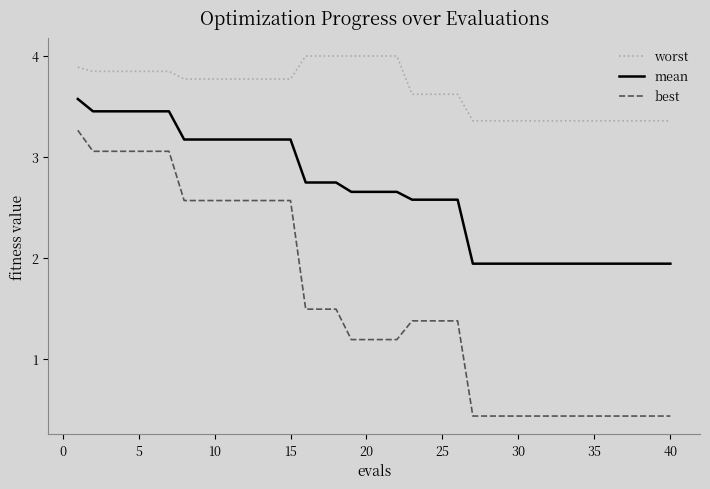

True or false: best and mean intersect in this chart.

False